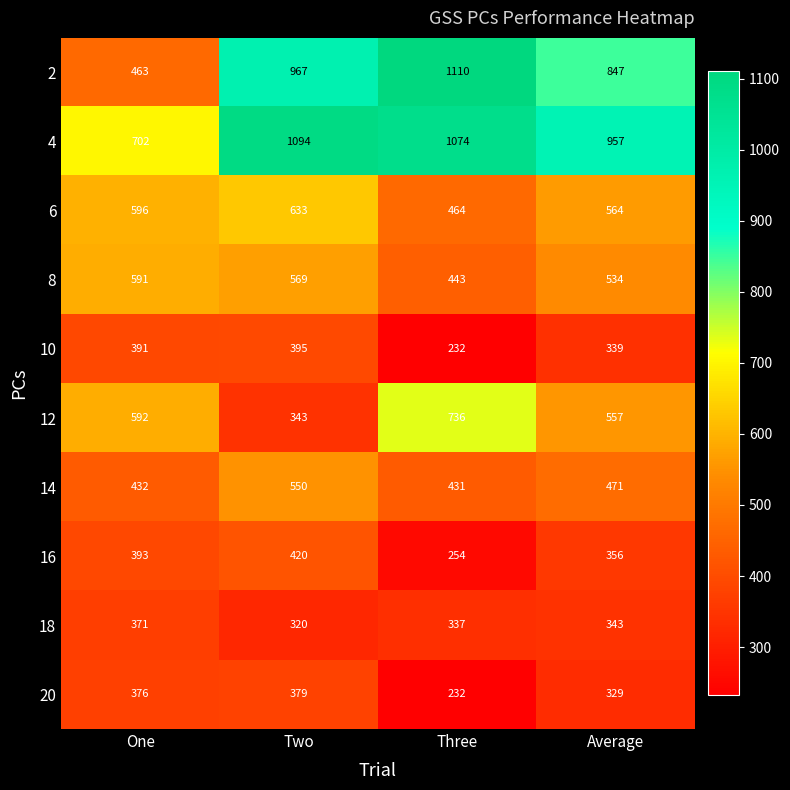

At how many categories does at least one series exceed 504?

4